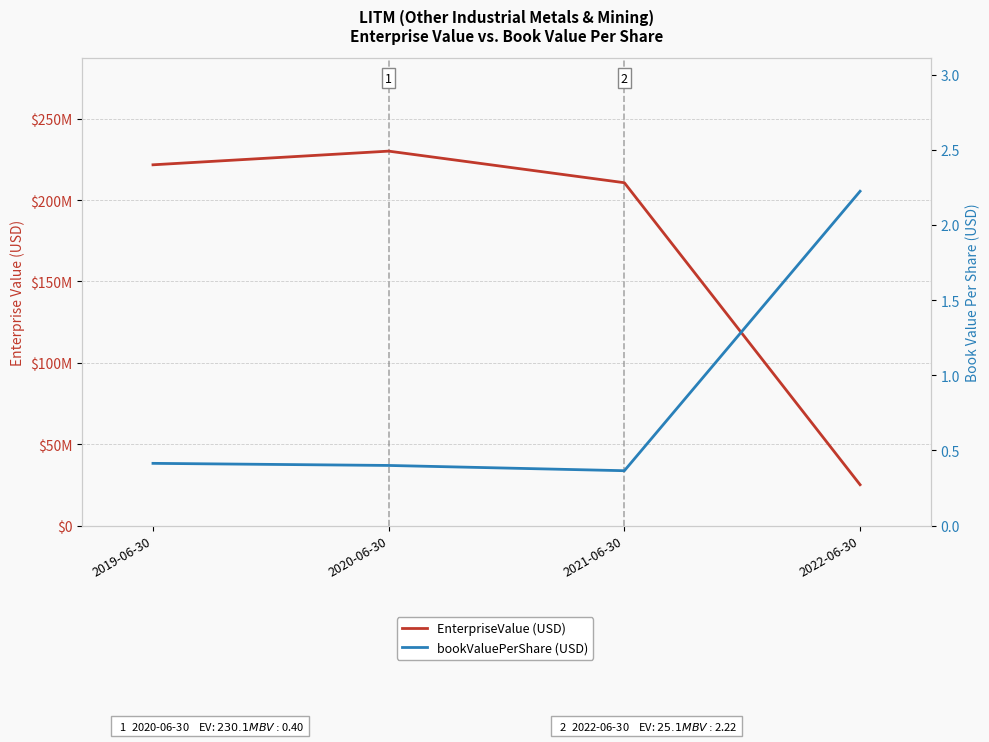

At how many categories does at least one series exceed 85723107?

3